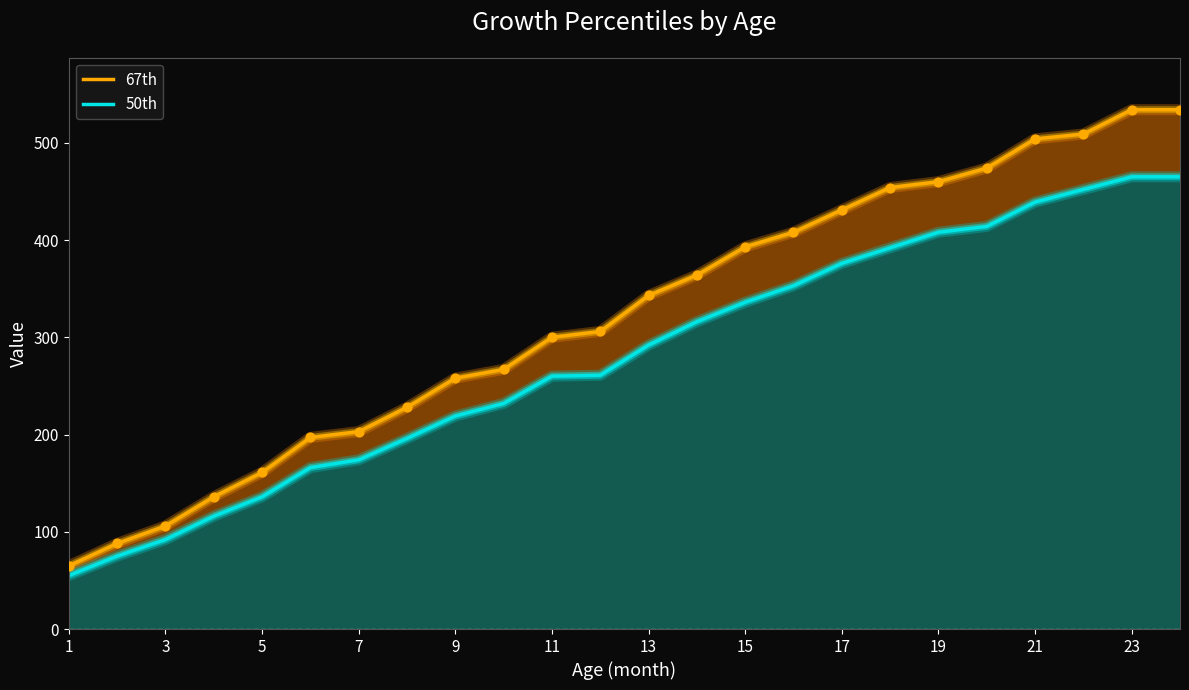

Which series reaches the maximum Y coordinate?

67th line